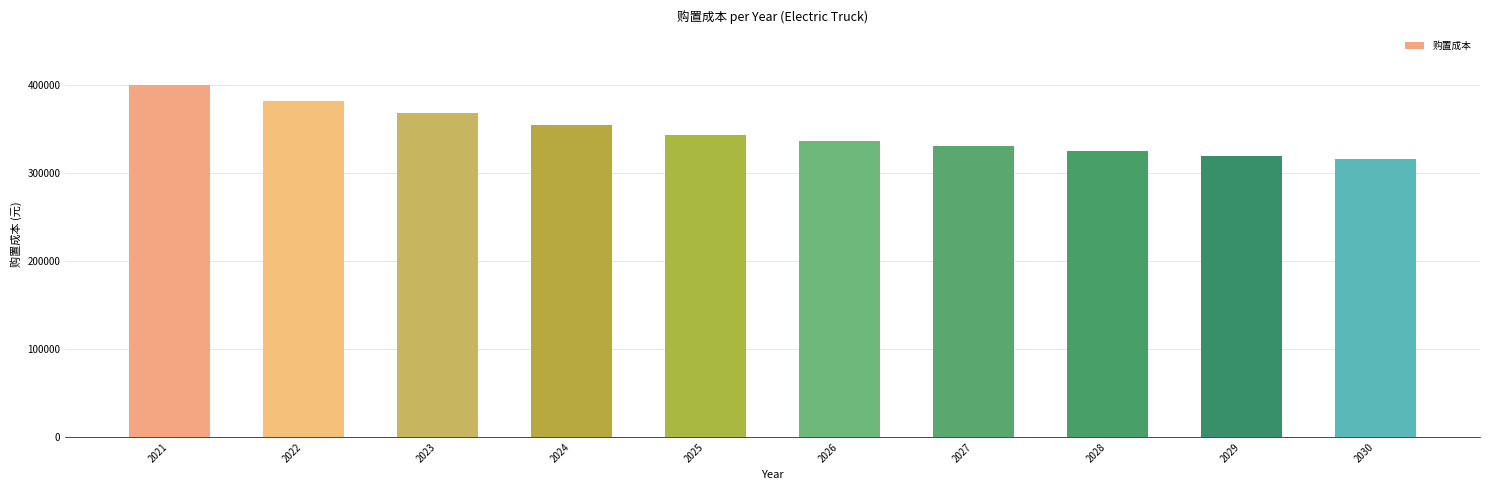

Which has a higher value, 2024 or 2022?

2022